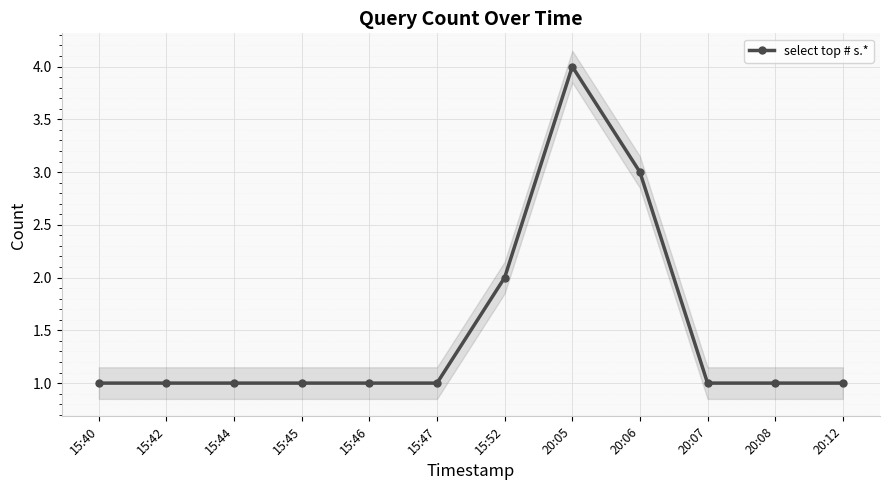

List the labels in order of value, largest first.

20:05, 20:06, 15:52, 15:40, 15:42, 15:44, 15:45, 15:46, 15:47, 20:07, 20:08, 20:12